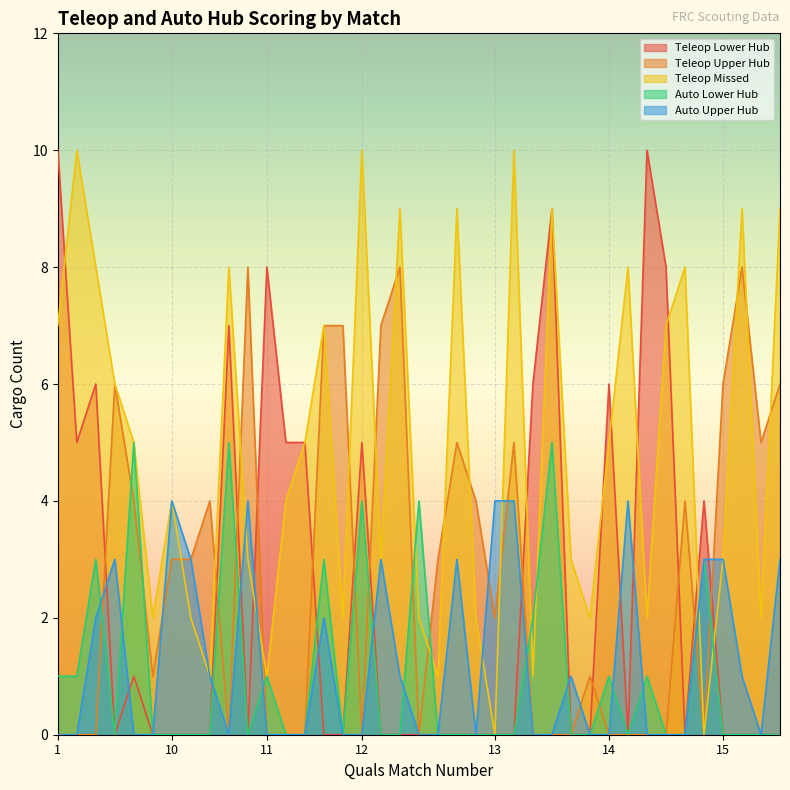

True or false: Teleop Missed has more than 2 interior local peaks.

True